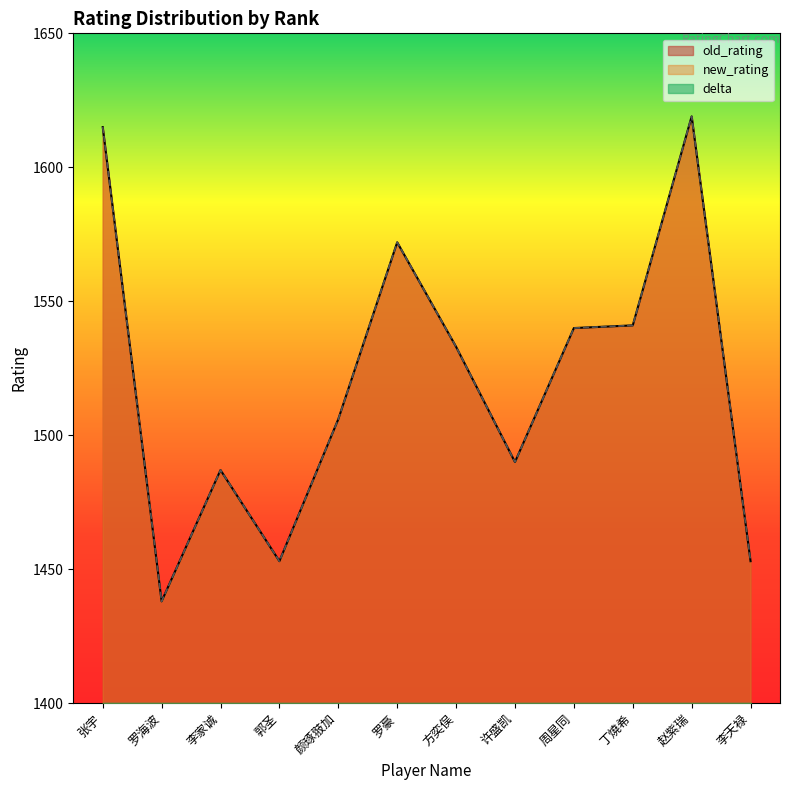

The value of new_rating at 周星同 is 2538. True or false?

False